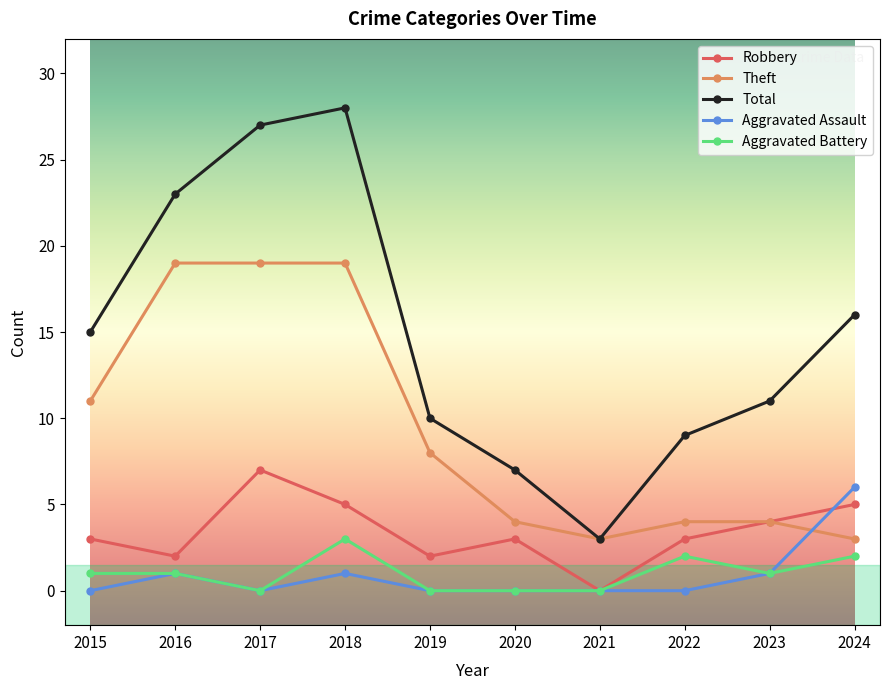

Reading left to right, what are all the values shown in this chart?

Robbery: 2015=3	2016=2	2017=7	2018=5	2019=2	2020=3	2021=0	2022=3	2023=4	2024=5
Theft: 2015=11	2016=19	2017=19	2018=19	2019=8	2020=4	2021=3	2022=4	2023=4	2024=3
Total: 2015=15	2016=23	2017=27	2018=28	2019=10	2020=7	2021=3	2022=9	2023=11	2024=16
Aggravated Assault: 2015=0	2016=1	2017=0	2018=1	2019=0	2020=0	2021=0	2022=0	2023=1	2024=6
Aggravated Battery: 2015=1	2016=1	2017=0	2018=3	2019=0	2020=0	2021=0	2022=2	2023=1	2024=2